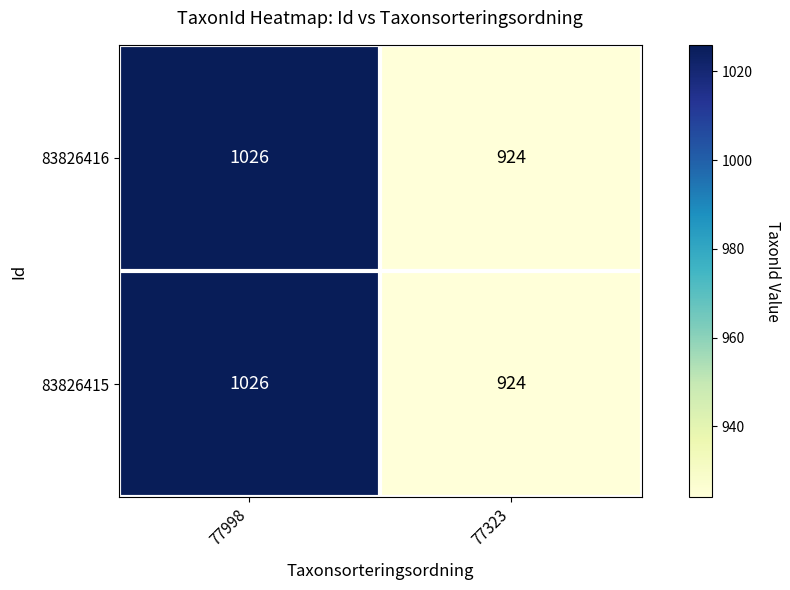

What is the maximum value for 83826416?

1026